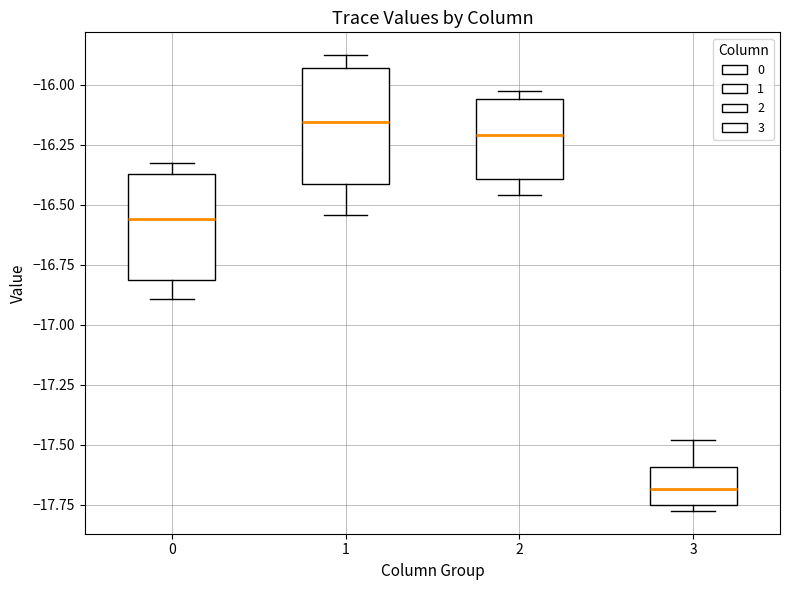

Reading left to right, transcribe this box plot: for each box, give where its median line is, the range the box spans, and where its two whiskers end, as read against the y-axis. The values are not printed on the chart, so give them approximately, as read against the axis.

0: median -16.55, box -16.80 to -16.35, whiskers -16.90 to -16.35 (just above the box's upper edge)
1: median -16.15, box -16.40 to -15.95, whiskers -16.55 to -15.90
2: median -16.20, box -16.40 to -16.05, whiskers -16.45 to -16.05 (just above the box's upper edge)
3: median -17.70, box -17.75 to -17.60, whiskers -17.80 to -17.50